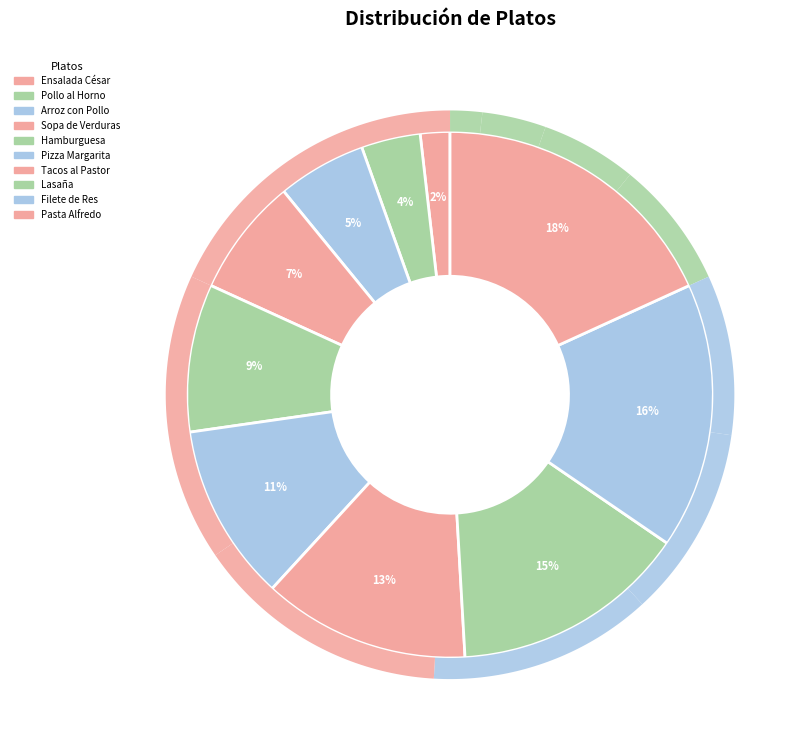

How many segments does this pie chart have?

10